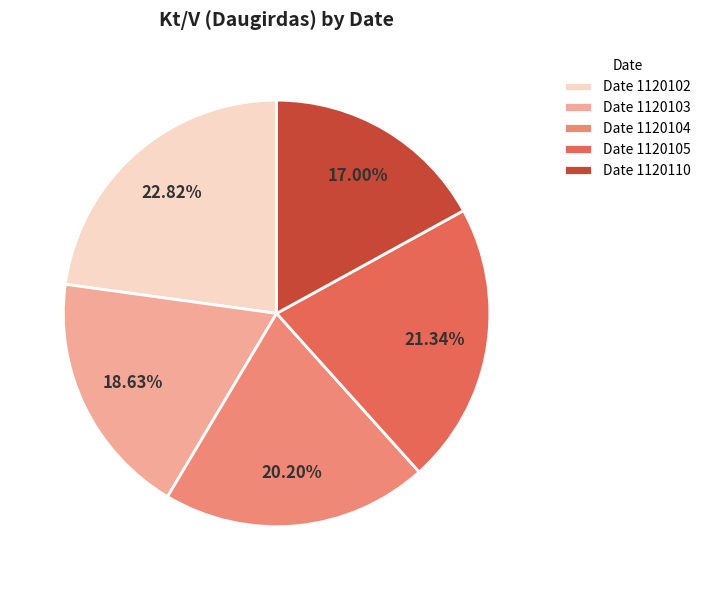

Combined, do Date 1120103 and Date 1120105 account for over 50%?

No